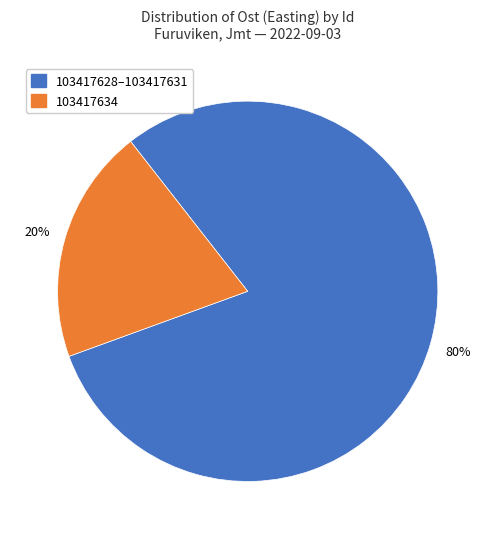

To the nearest percent, what is the difference between the largest and smallest slice percentages?

60%